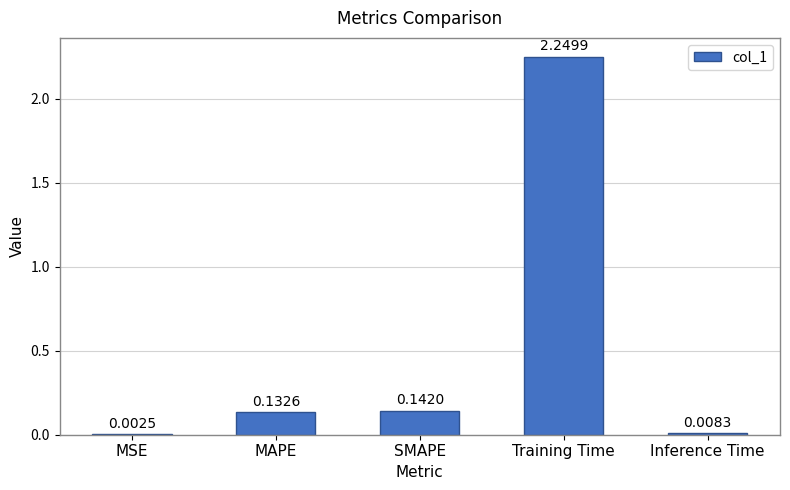

Which category has the highest value across all series?

Training Time